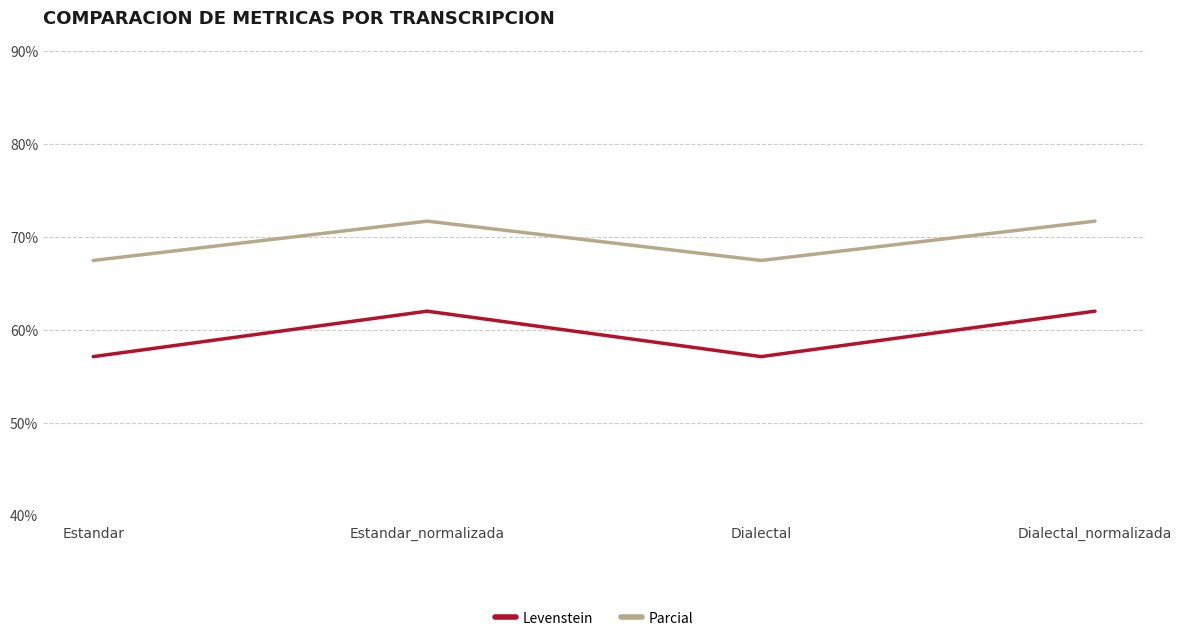

What are all the series names shown in the legend?

Levenstein, Parcial